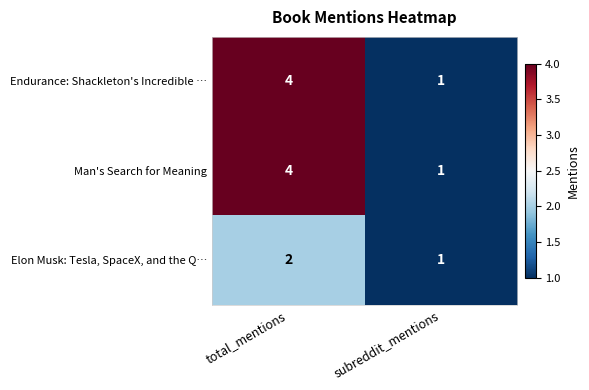

What is the sum of all Endurance: Shackleton's Incredible … values?

5